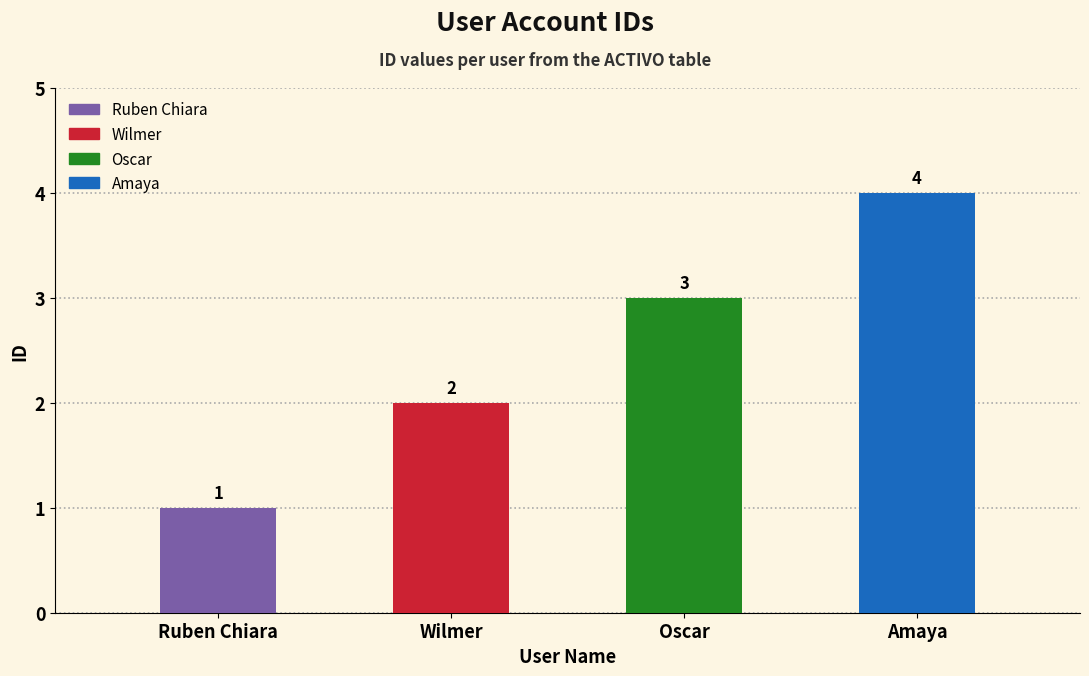

What is the difference between the values at Ruben Chiara and Amaya?

3